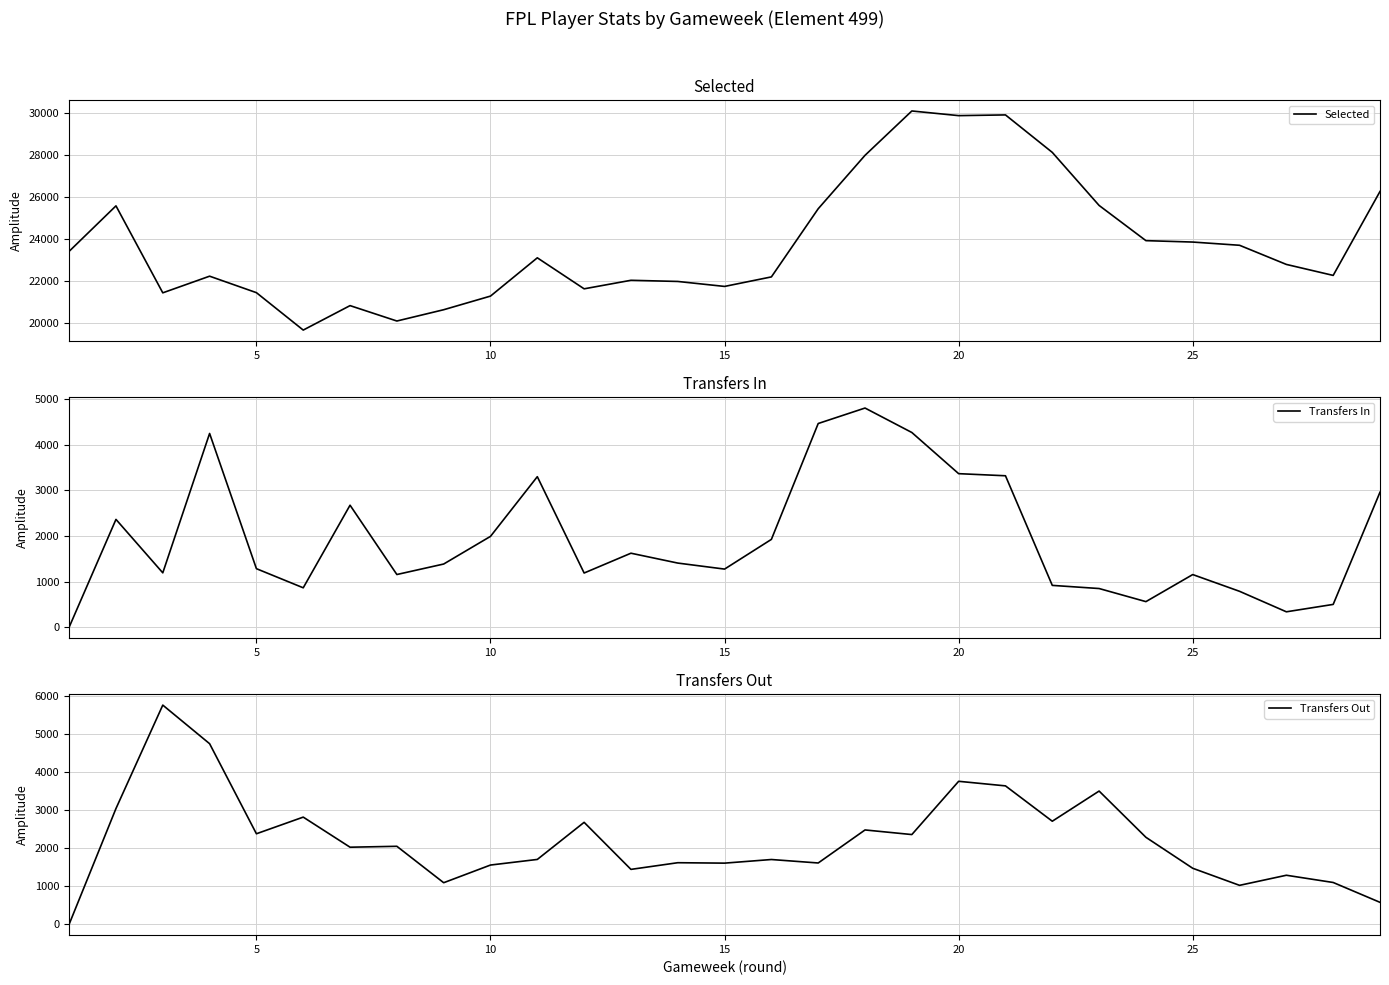

What is the highest value of the Transfers In series?

4801